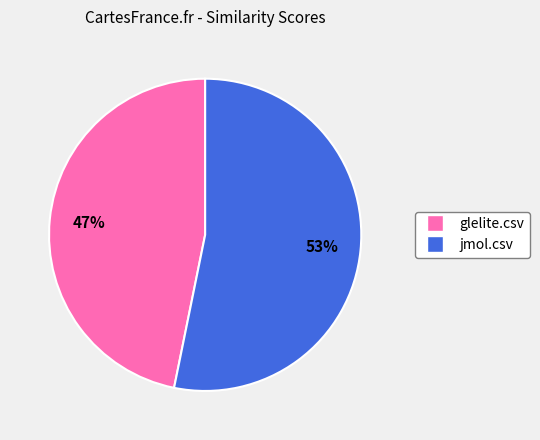

Between glelite.csv and jmol.csv, which is larger?

jmol.csv